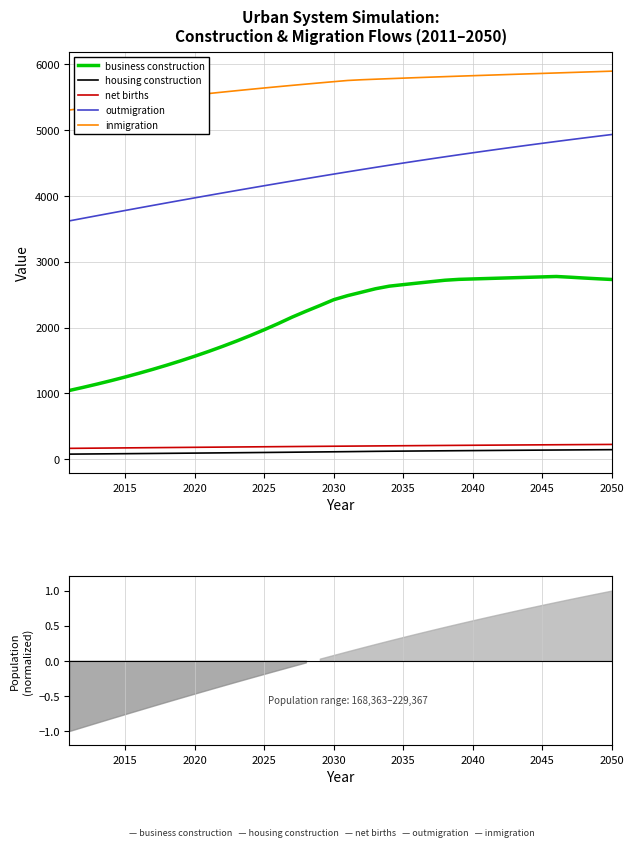

True or false: inmigration and outmigration cross at least once.

False